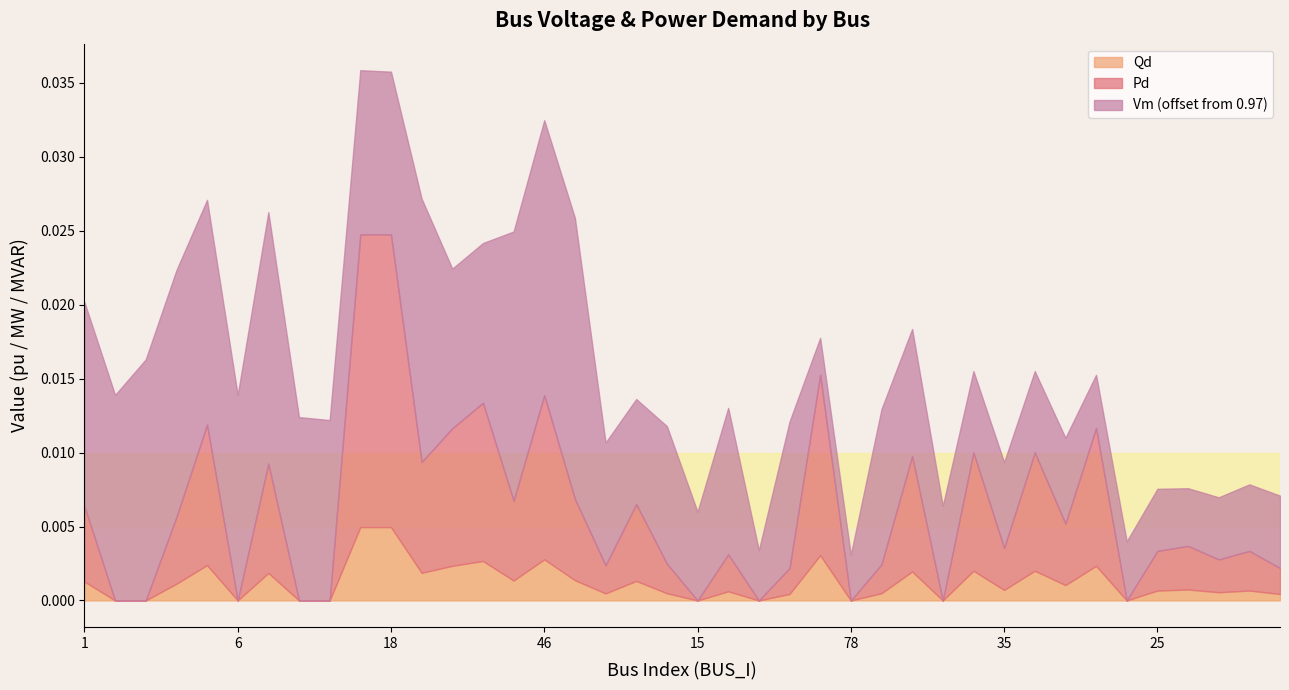

The Qd series shows 0.0 at 6. True or false?

True